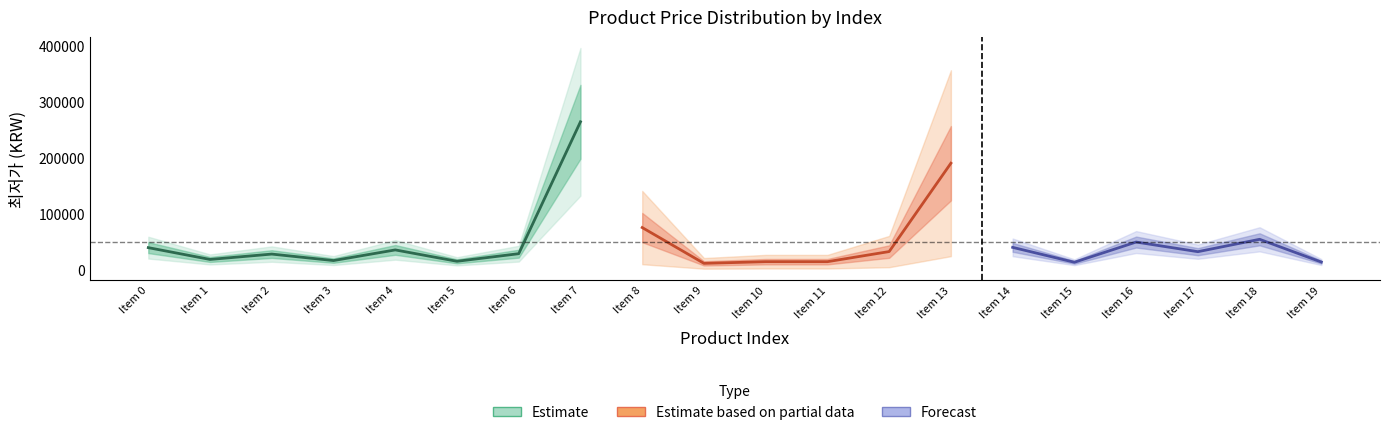

What is the smallest value displayed?

10900